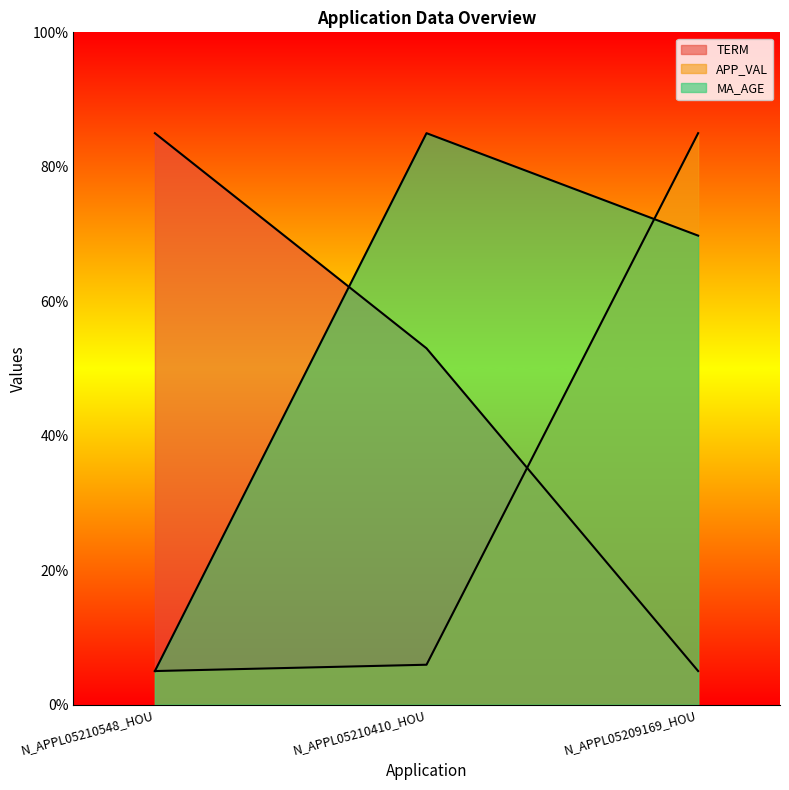

Between N_APPL05210410_HOU and N_APPL05209169_HOU, which series saw the biggest shift?

APP_VAL